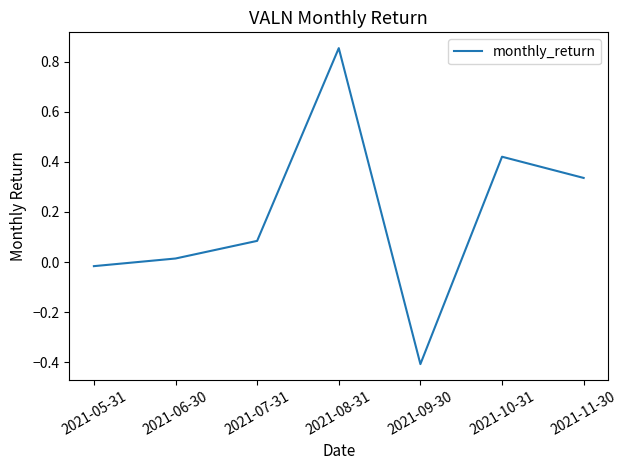

Rank the categories by value from lowest to highest.

2021-09-30, 2021-05-31, 2021-06-30, 2021-07-31, 2021-11-30, 2021-10-31, 2021-08-31